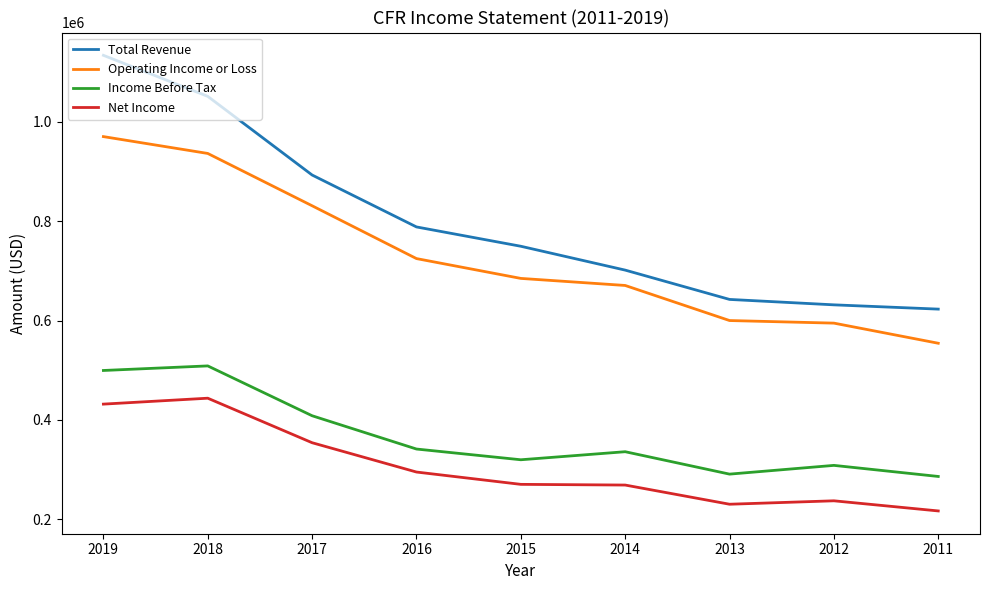

Which series has the largest total across all categories?

Total Revenue